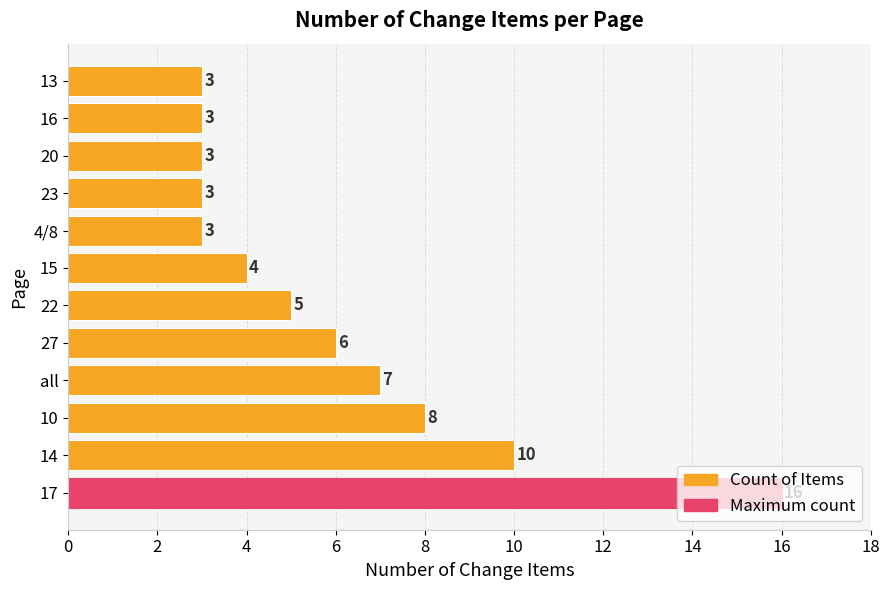

Approximately how many times larger is the value at 17 compared to 4/8?

5.3